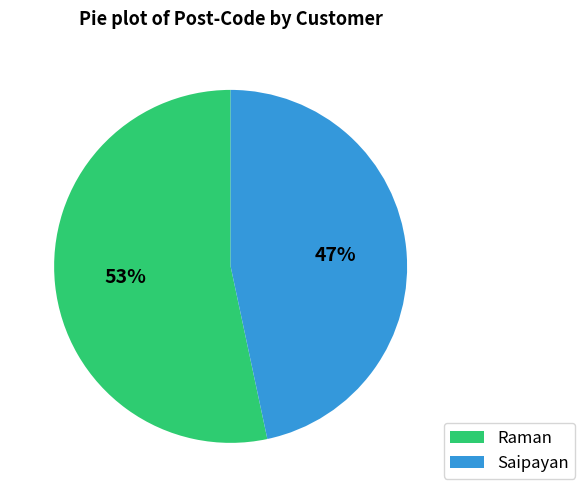

How many segments does this pie chart have?

2